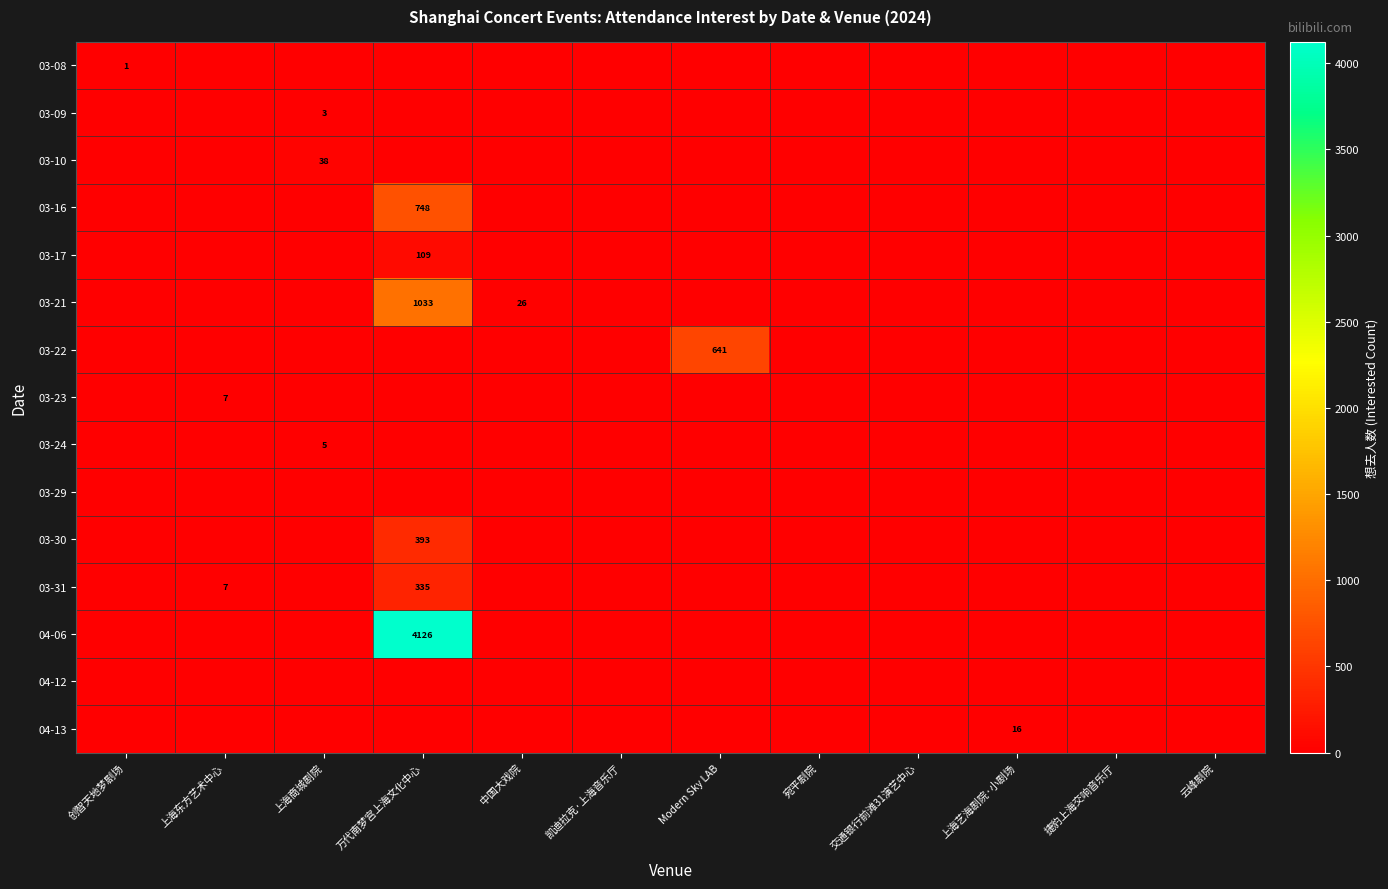

Between 万代南梦宫上海文化中心 and 云峰剧院, which is larger?

万代南梦宫上海文化中心